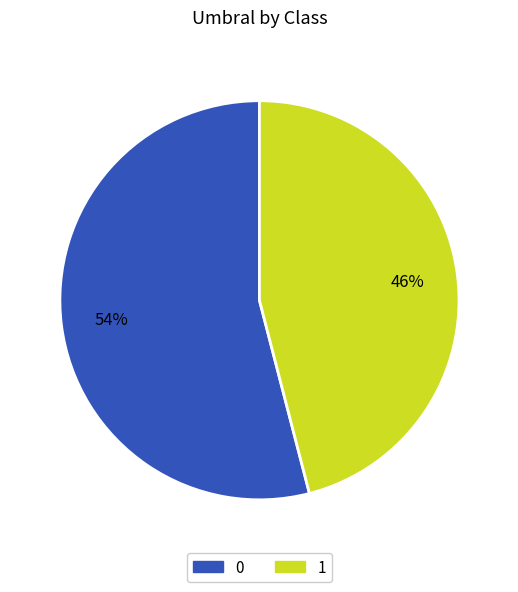

Rank the categories by value from lowest to highest.

1, 0